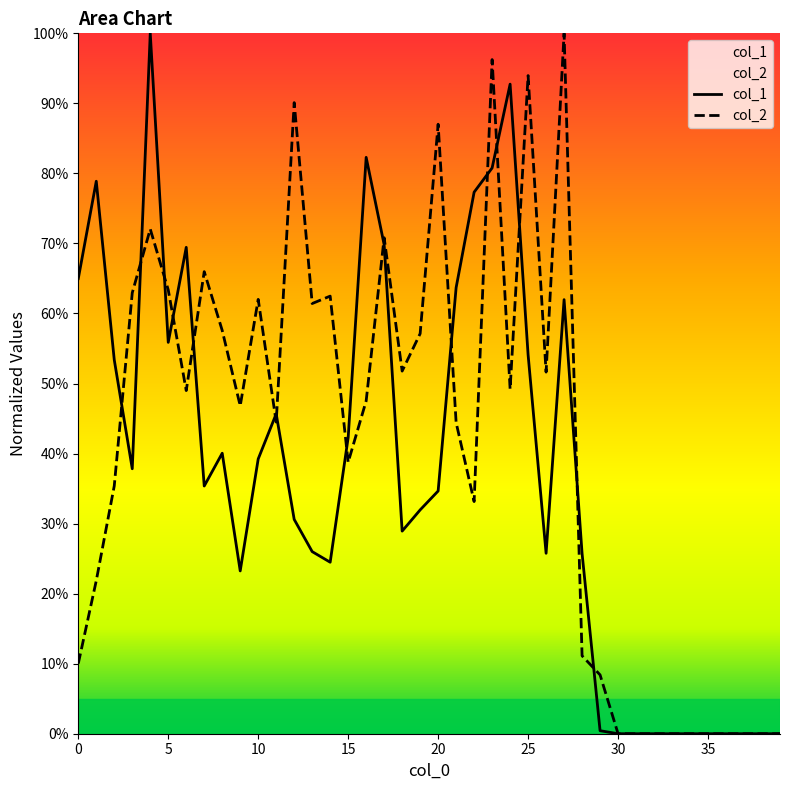

The value of col_1 at 30 is 0.9. True or false?

False